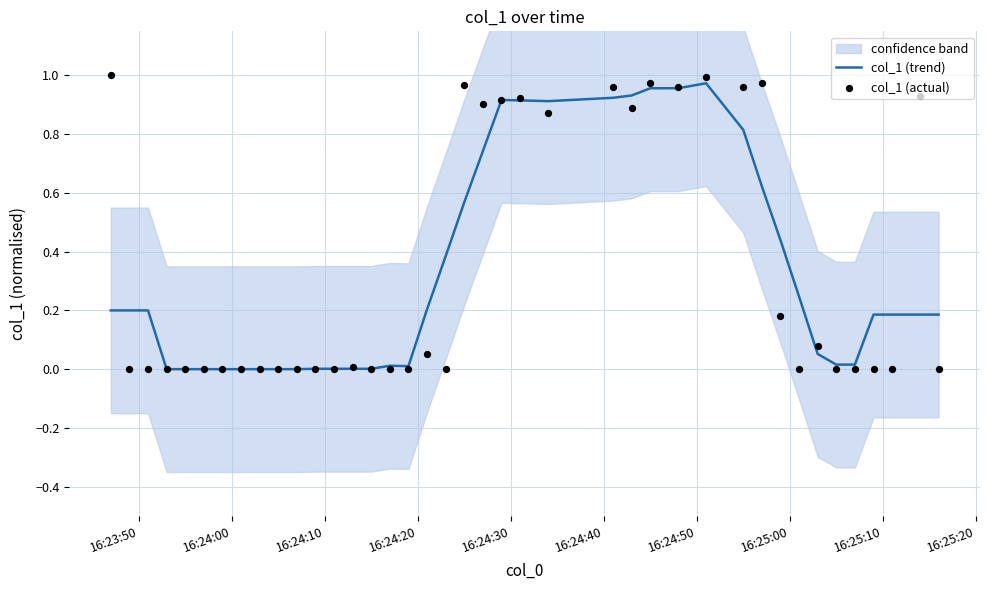

Is the value of col_1 (actual) at 31 greater than the value of col_1 (trend) at 36?

No